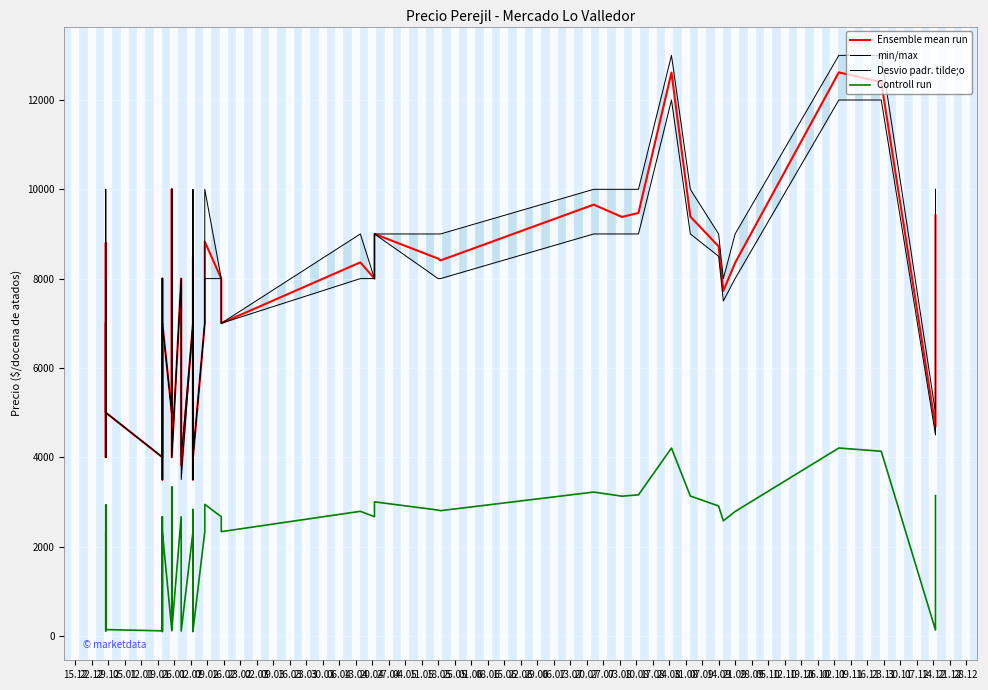

At which category does Desvio padr. tilde;o reach its first local valley?

22.12